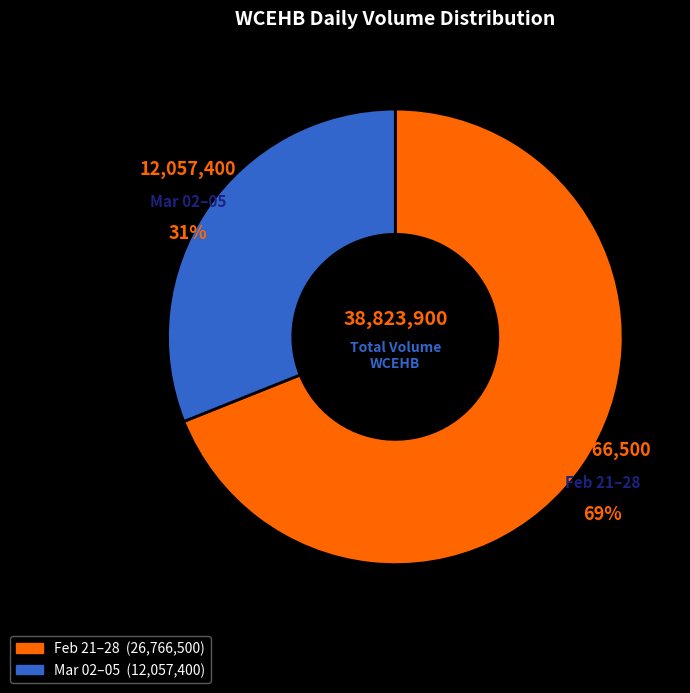

To the nearest percent, what is the difference between the largest and smallest slice percentages?

38%